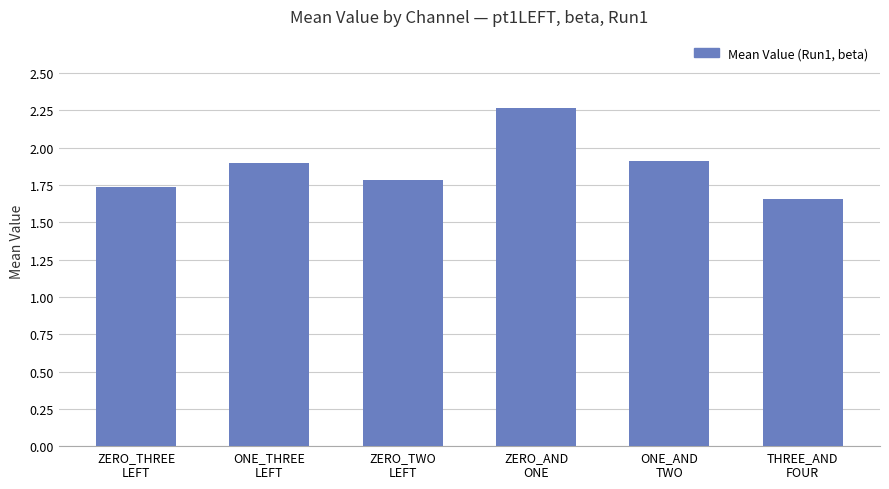

What is the value of the 2nd bar from the left?

1.9